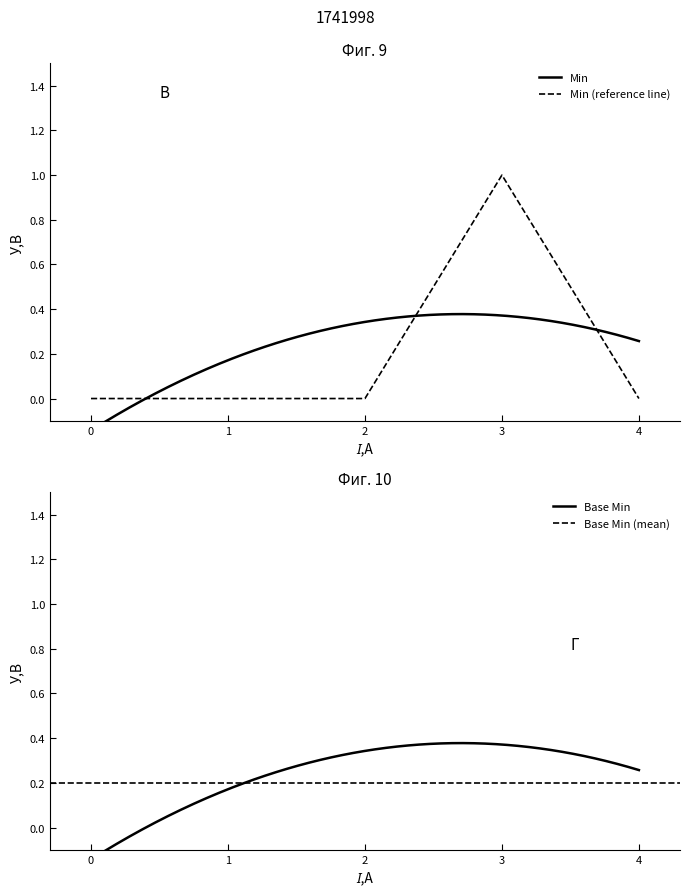

The value of Min (reference line) at 0 is 0. True or false?

True